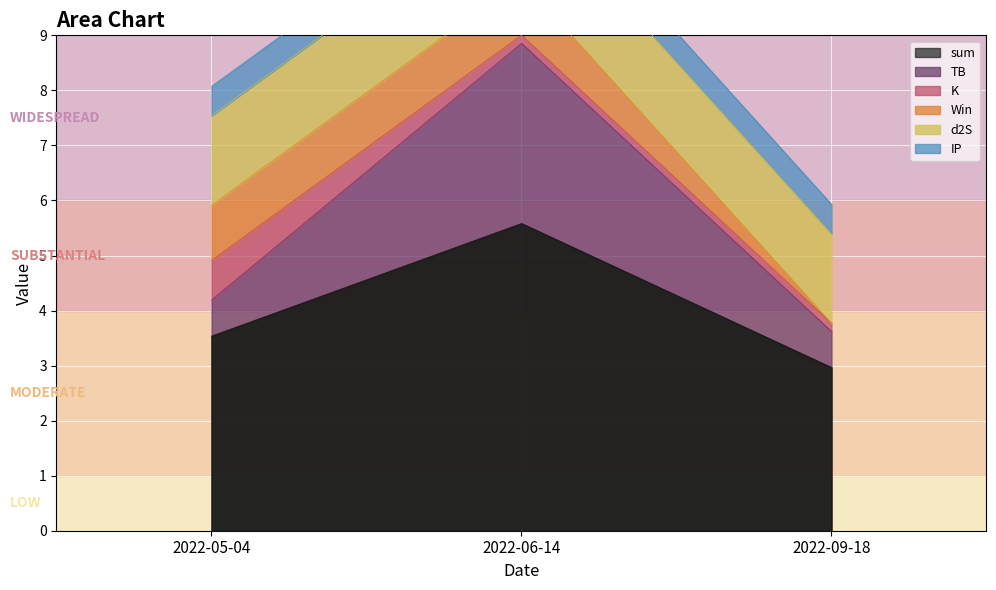

The value of IP at 2022-06-14 is 0.4. True or false?

False